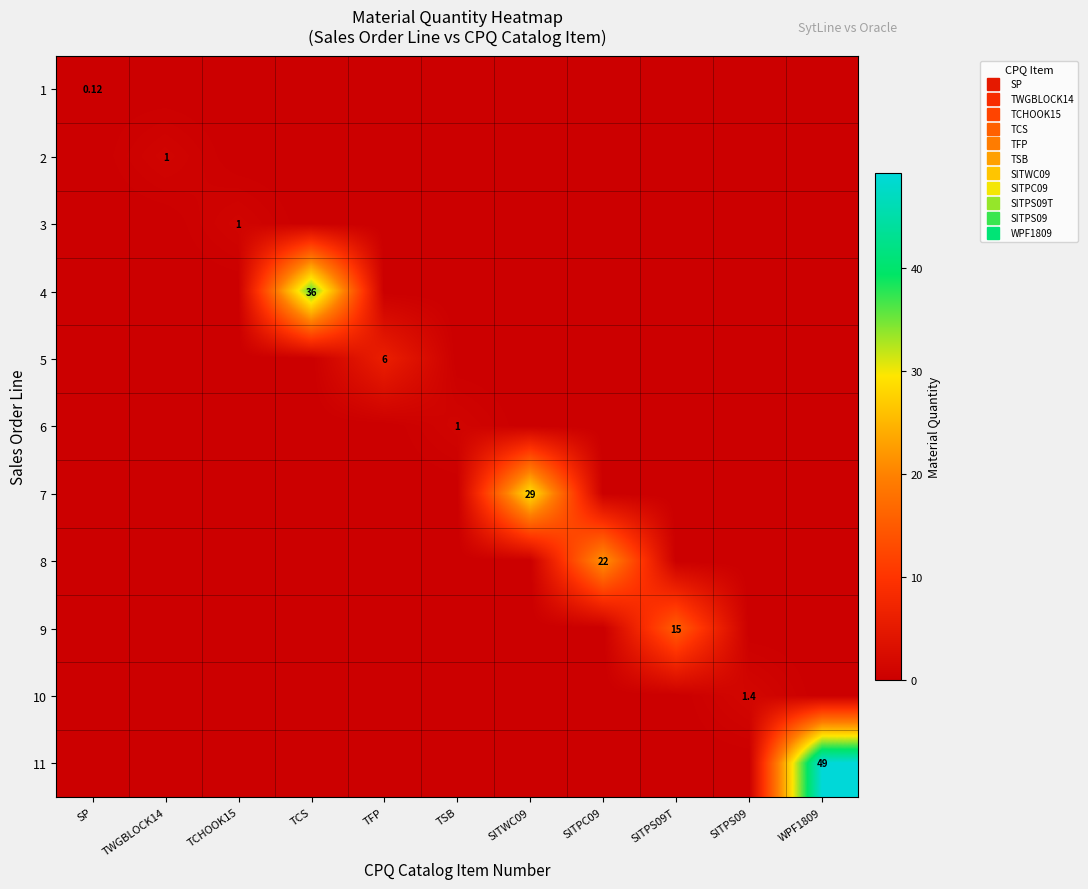

Is it true that 9 equals 0.0 at SITPS09?

True